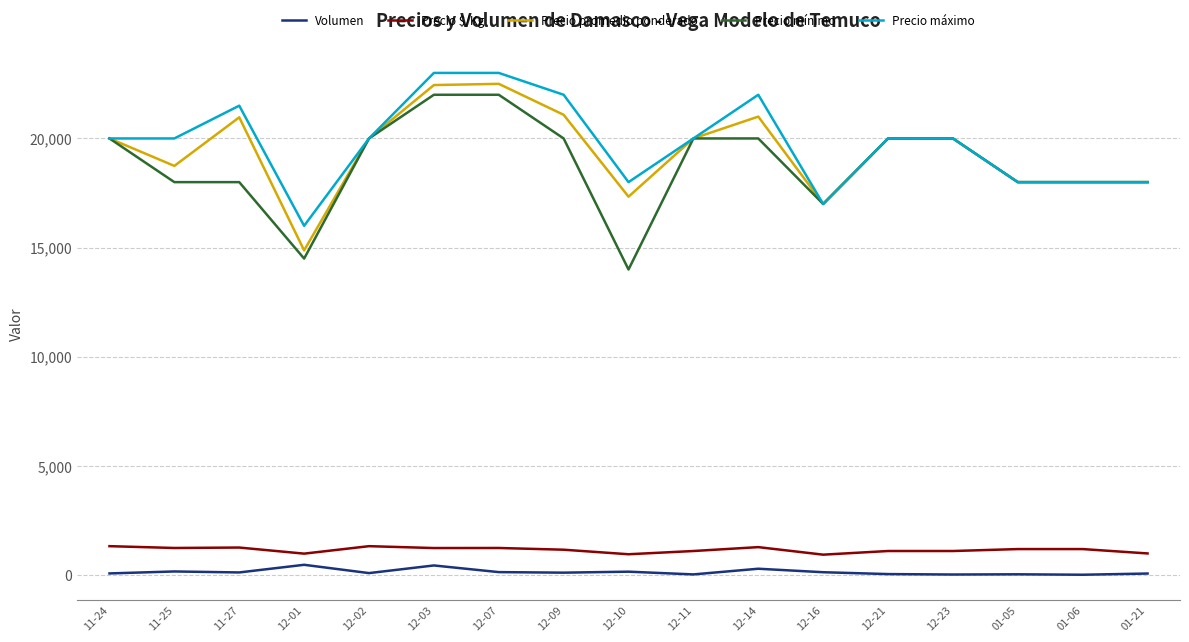

The value of Precio máximo at 12-14 is 22000. True or false?

True